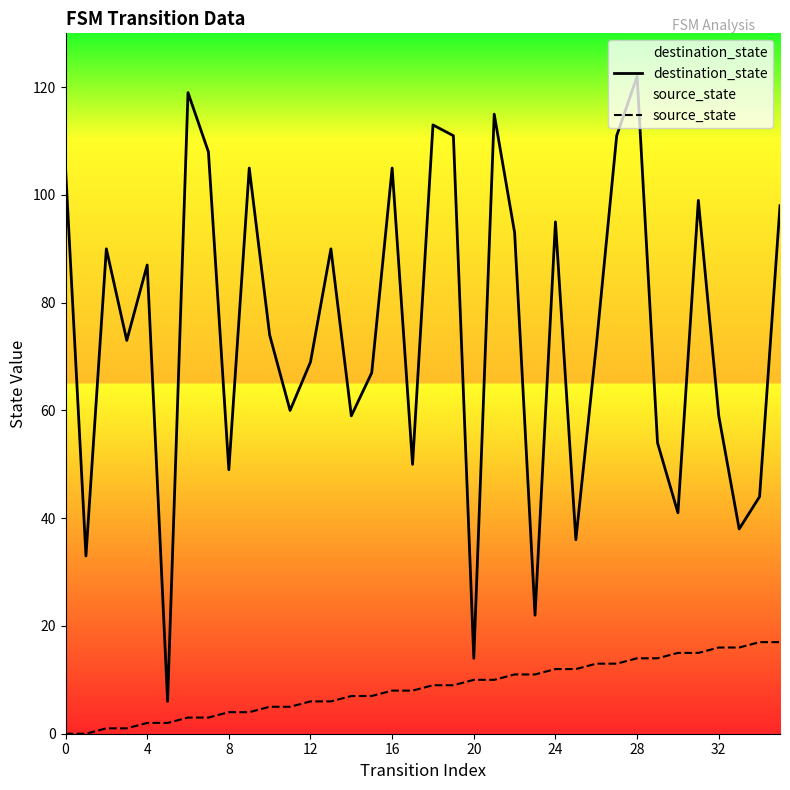

The value of destination_state at 4 is 46. True or false?

False